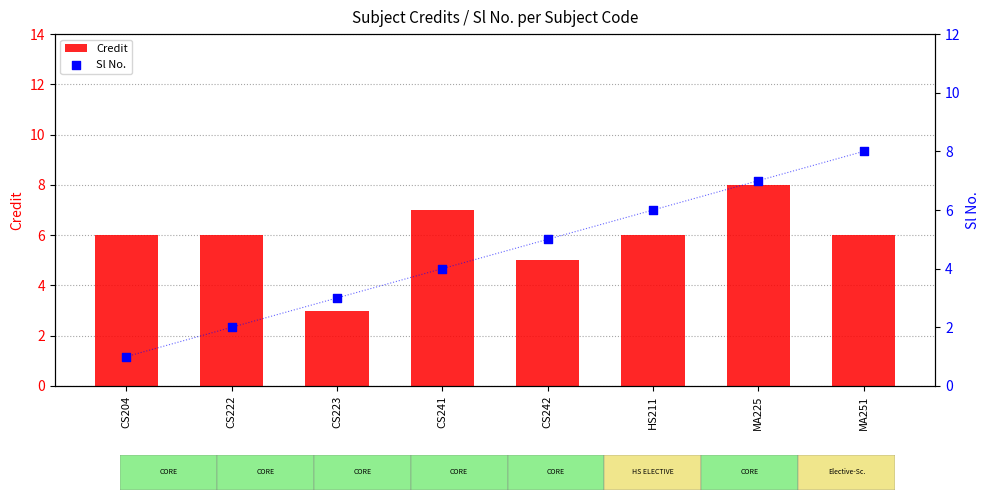

What are all the series names shown in the legend?

Credit, Sl No.